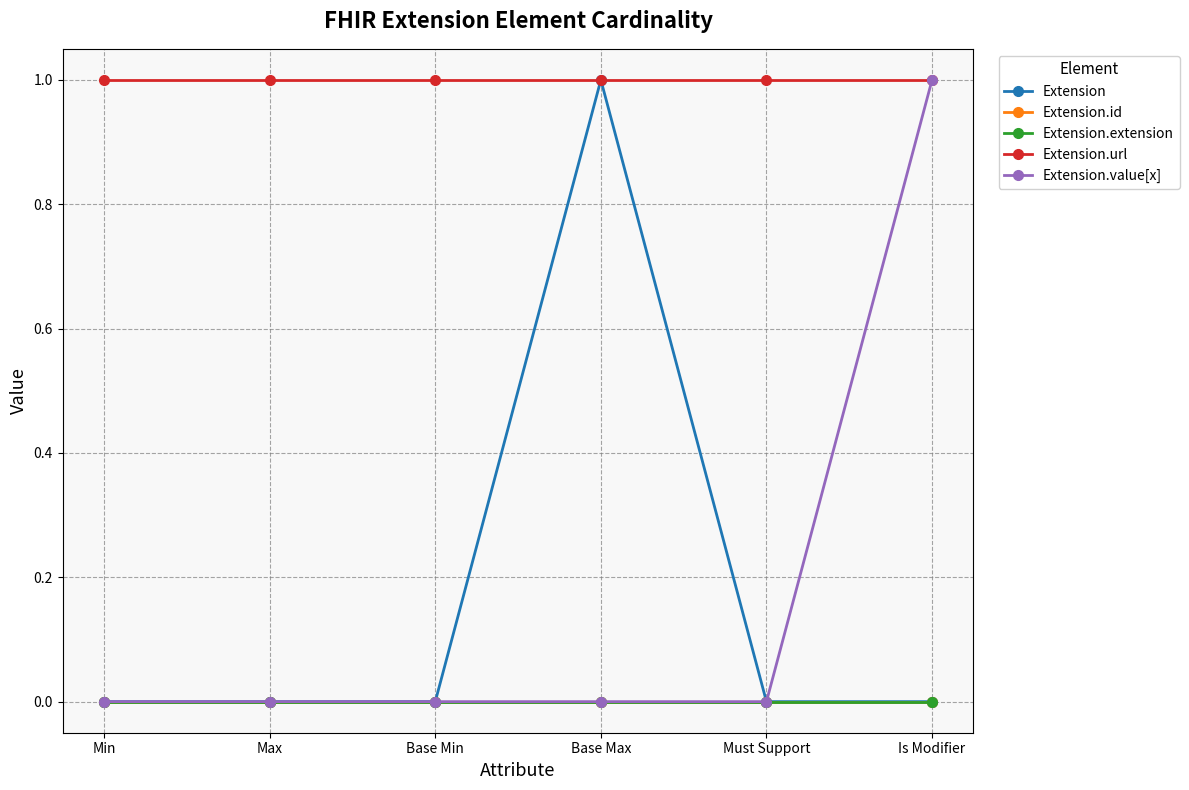

Does the chart display data point markers on the line(s)?

Yes